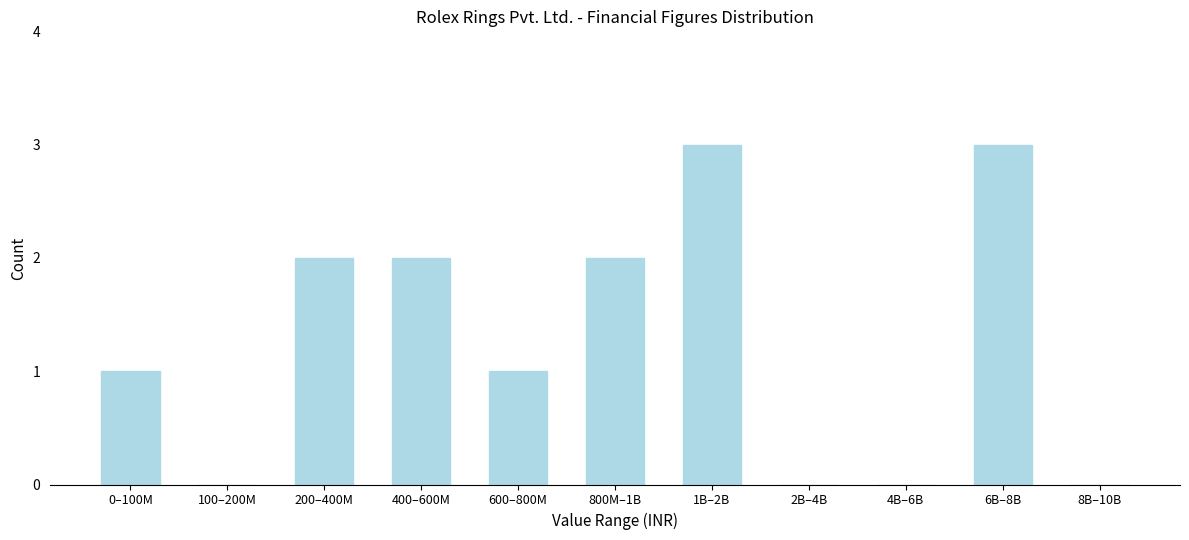

Reading left to right, extract all data points from this chart.

0–100M=1	100–200M=0	200–400M=2	400–600M=2	600–800M=1	800M–1B=2	1B–2B=3	2B–4B=0	4B–6B=0	6B–8B=3	8B–10B=0